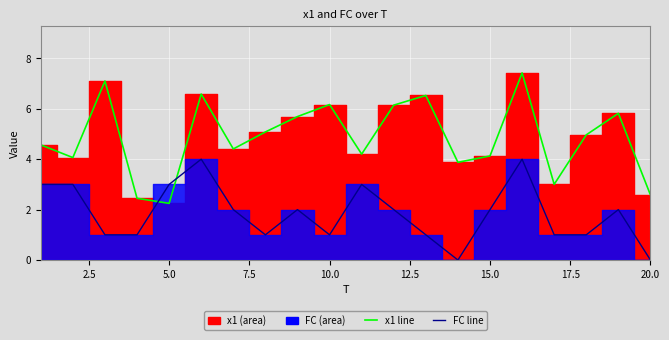

After their last crossing, which series has the higher values: x1 line or FC line?

x1 line